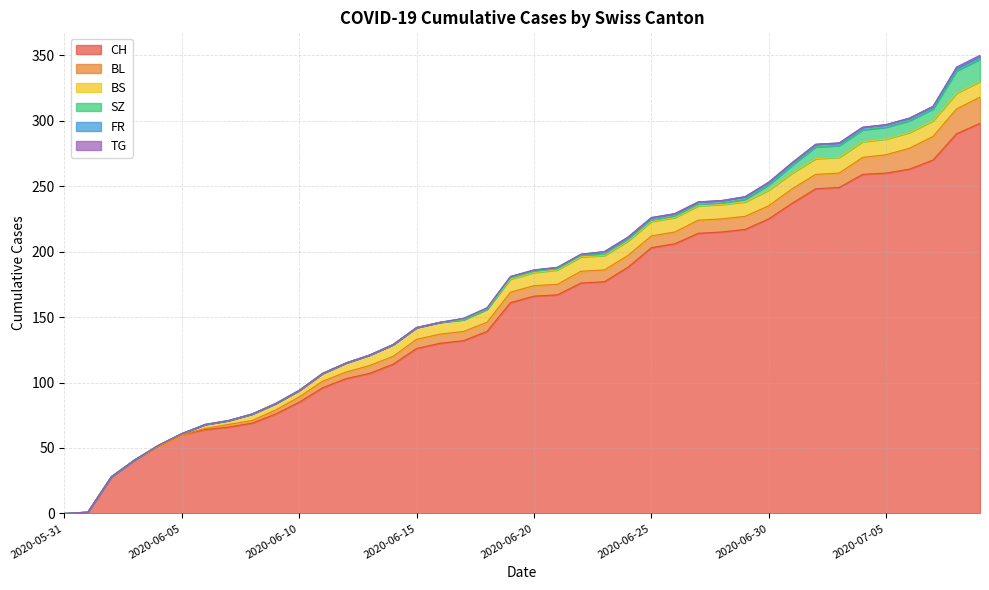

What is the total value across all series at 2020-06-17?

149